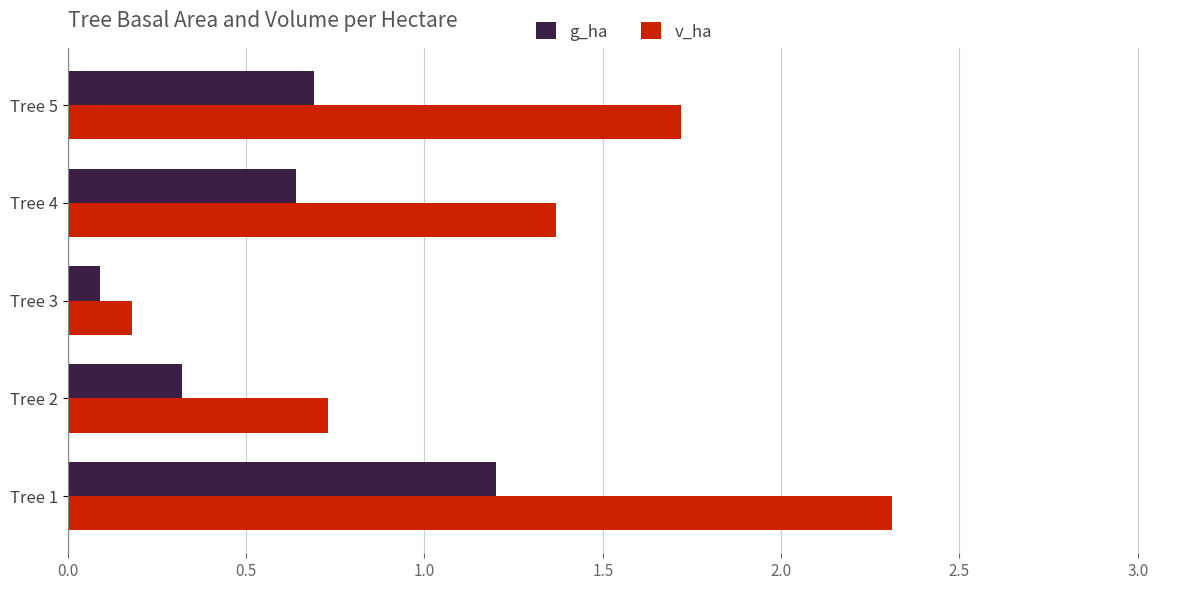

Which series has the largest total across all categories?

v_ha